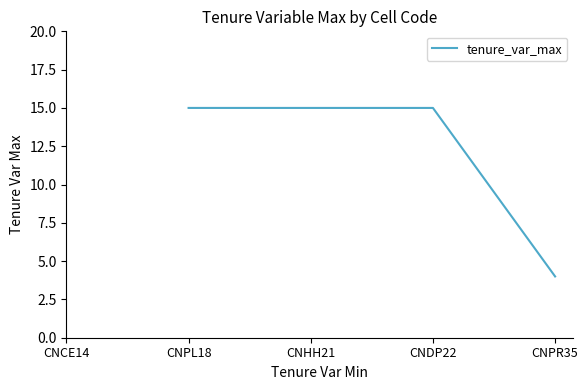

At which category does the chart reach its peak across all series?

CNPL18